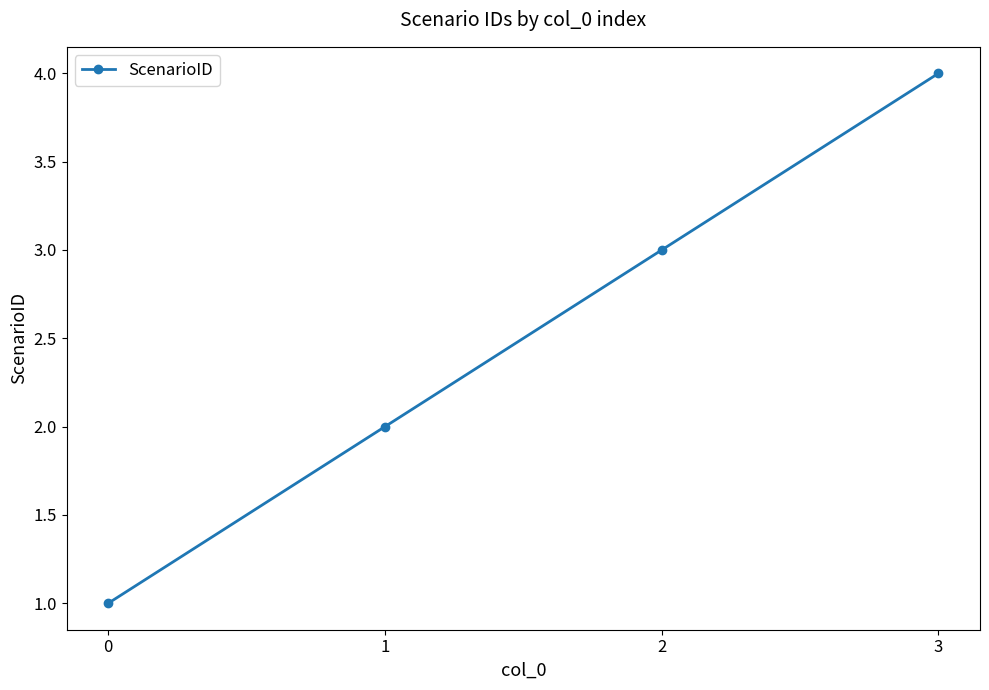

Reading right to left, list all the values displayed in this chart.

4	3	2	1